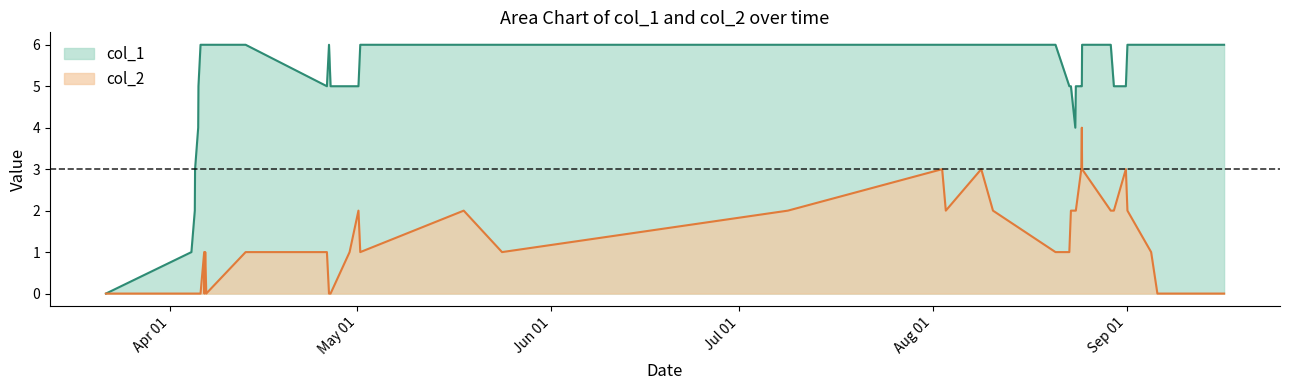

What is the maximum value for col_1?

6